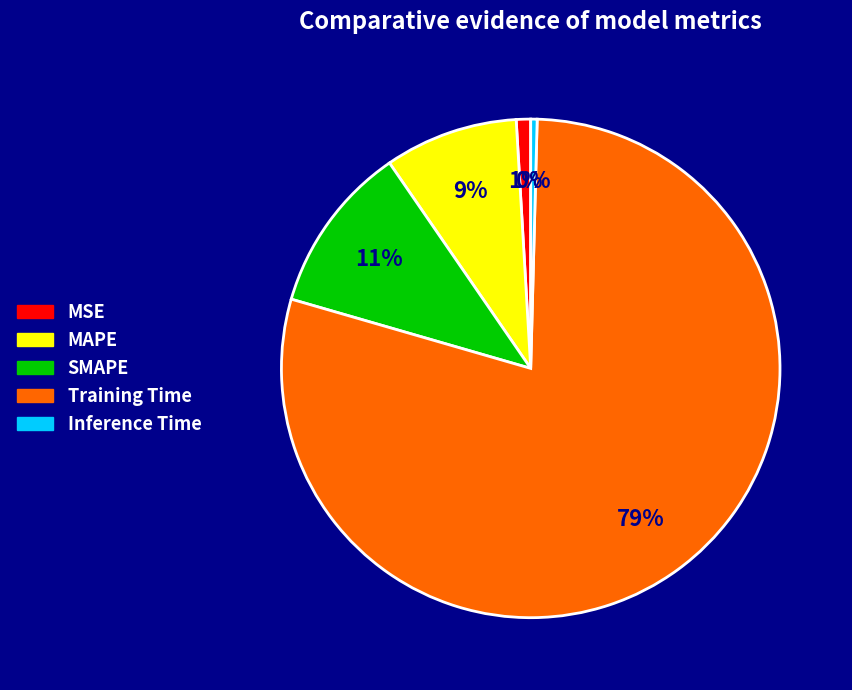

How many segments does this pie chart have?

5